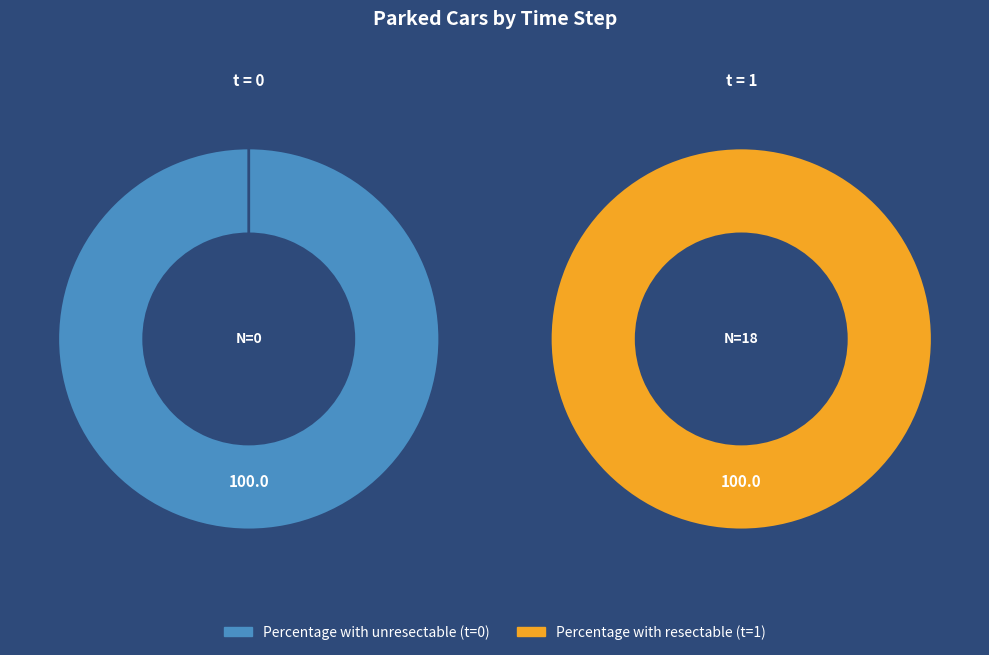

Which category accounts for the majority?

1